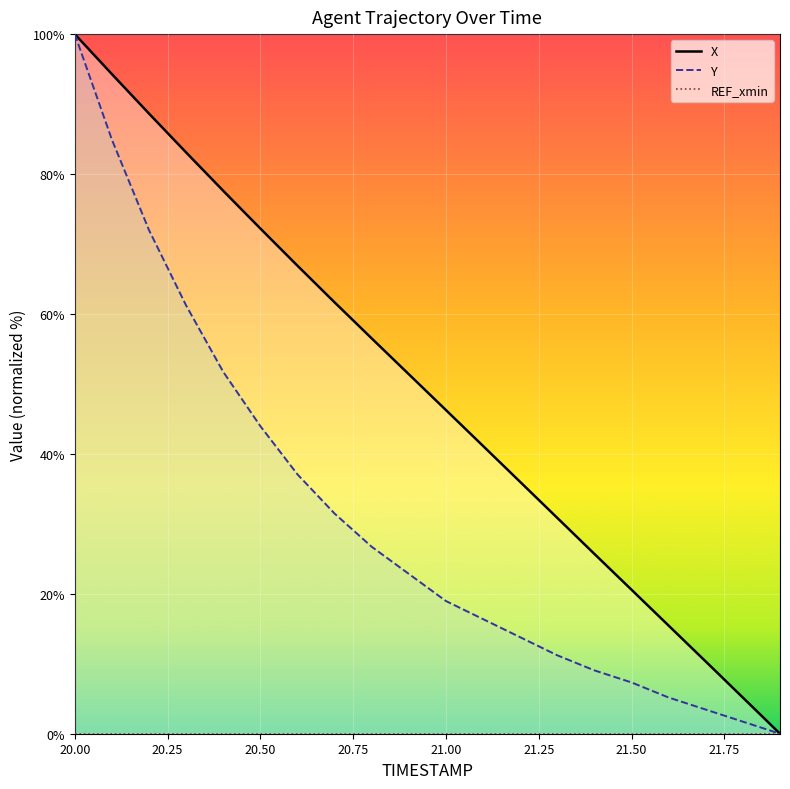

What is the highest value of the X series?

100.0